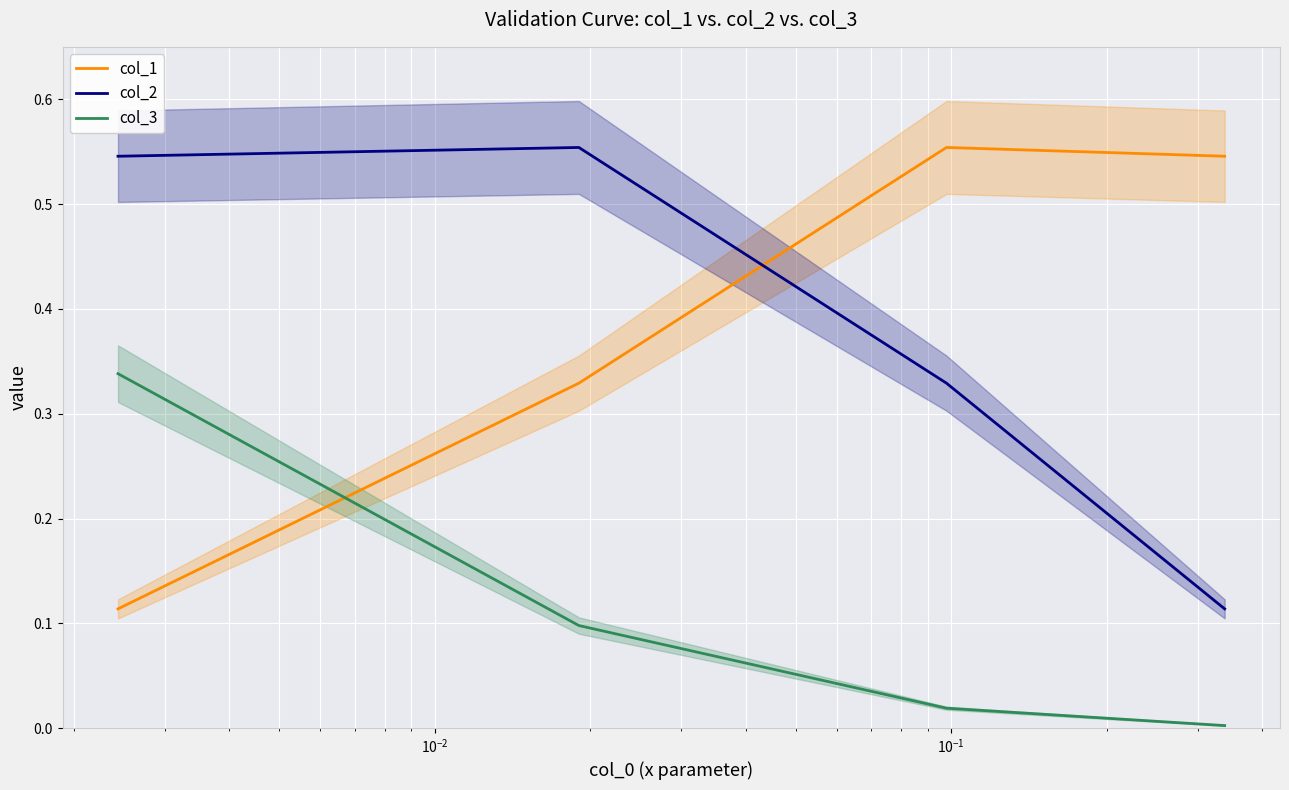

How many intersections are there between col_1 and col_3?

1